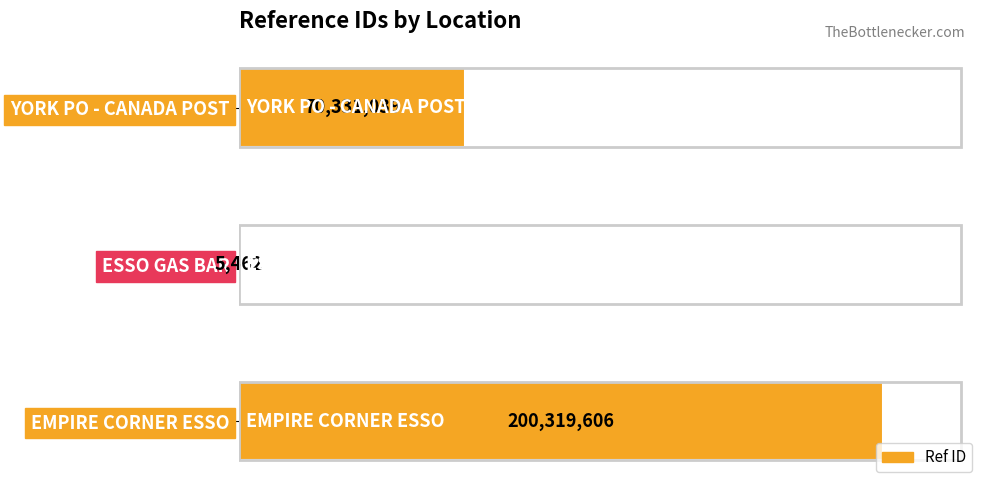

Count the number of data series in this chart.

1